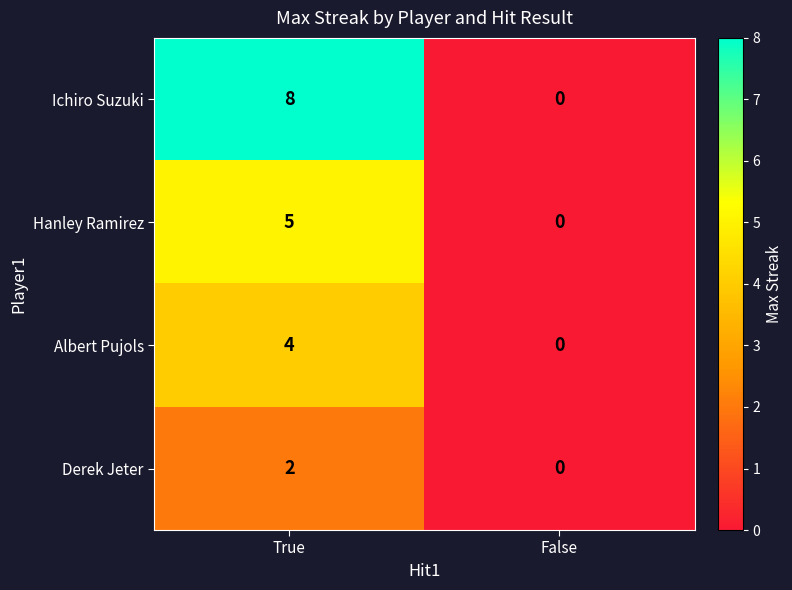

List the series in order of their peak value, highest first.

Ichiro Suzuki, Hanley Ramirez, Albert Pujols, Derek Jeter